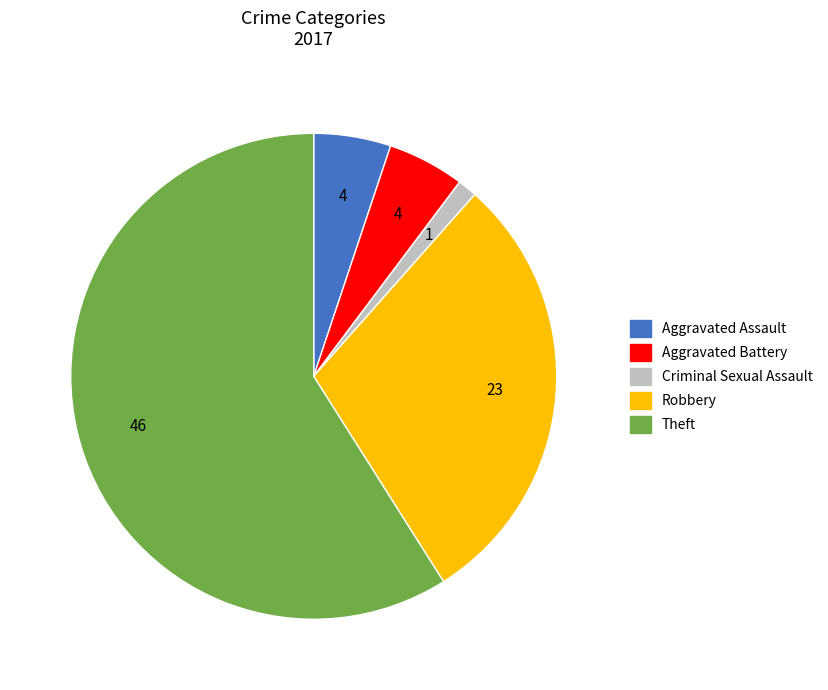

True or false: Robbery accounts for 29% of the total.

True